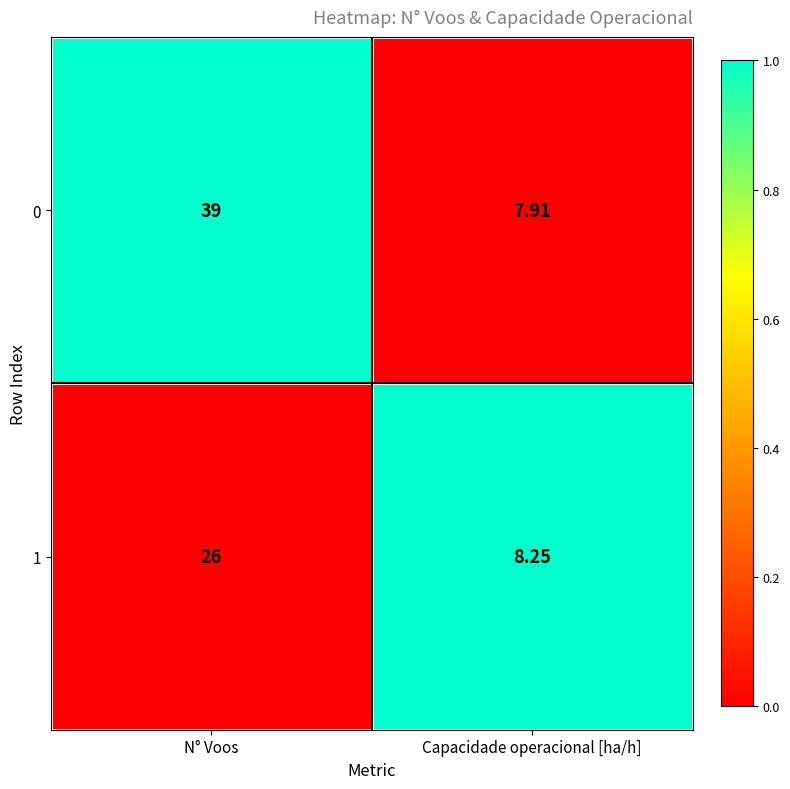

Where is 1 nearest to the value 17?

Capacidade operacional [ha/h]